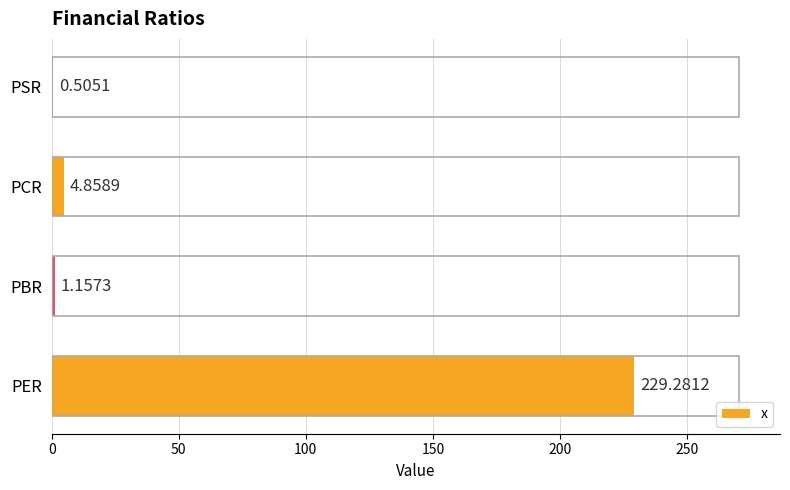

What is the change in value from PER to PCR?

-224.4